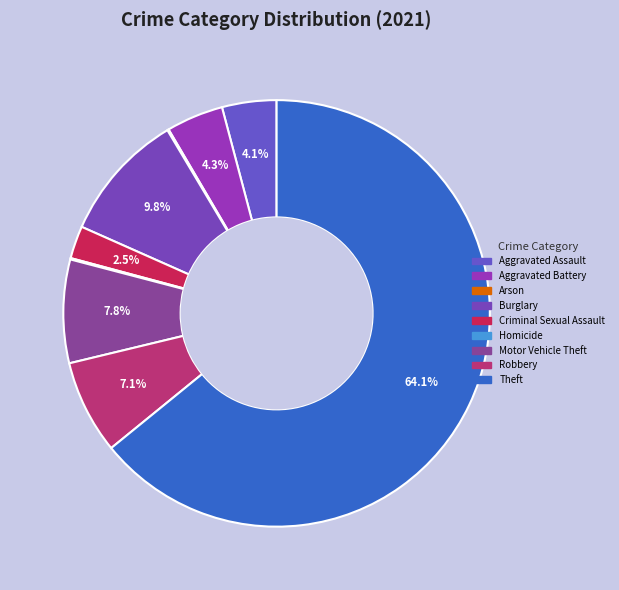

What percentage do Robbery and Homicide together represent?

7.2%